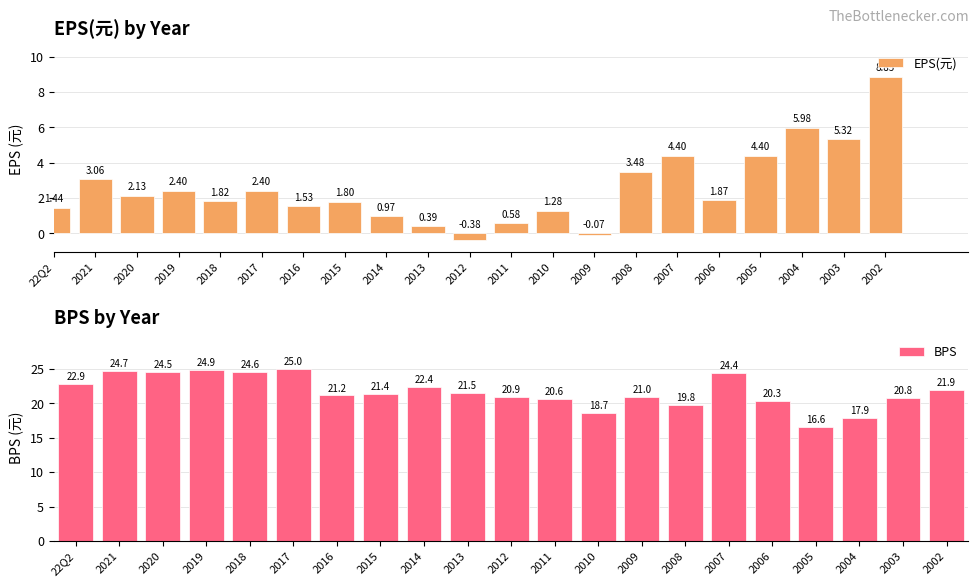

Reading left to right, list all the values displayed in this chart.

EPS(元): 1.4	3.1	2.1	2.4	1.8	2.4	1.5	1.8	1.0	0.4	-0.4	0.6	1.3	-0.1	3.5	4.4	1.9	4.4	6.0	5.3	8.8
BPS: 22.9	24.7	24.5	24.9	24.6	25.0	21.2	21.4	22.4	21.5	20.9	20.6	18.7	21.0	19.8	24.4	20.3	16.6	17.9	20.8	21.9